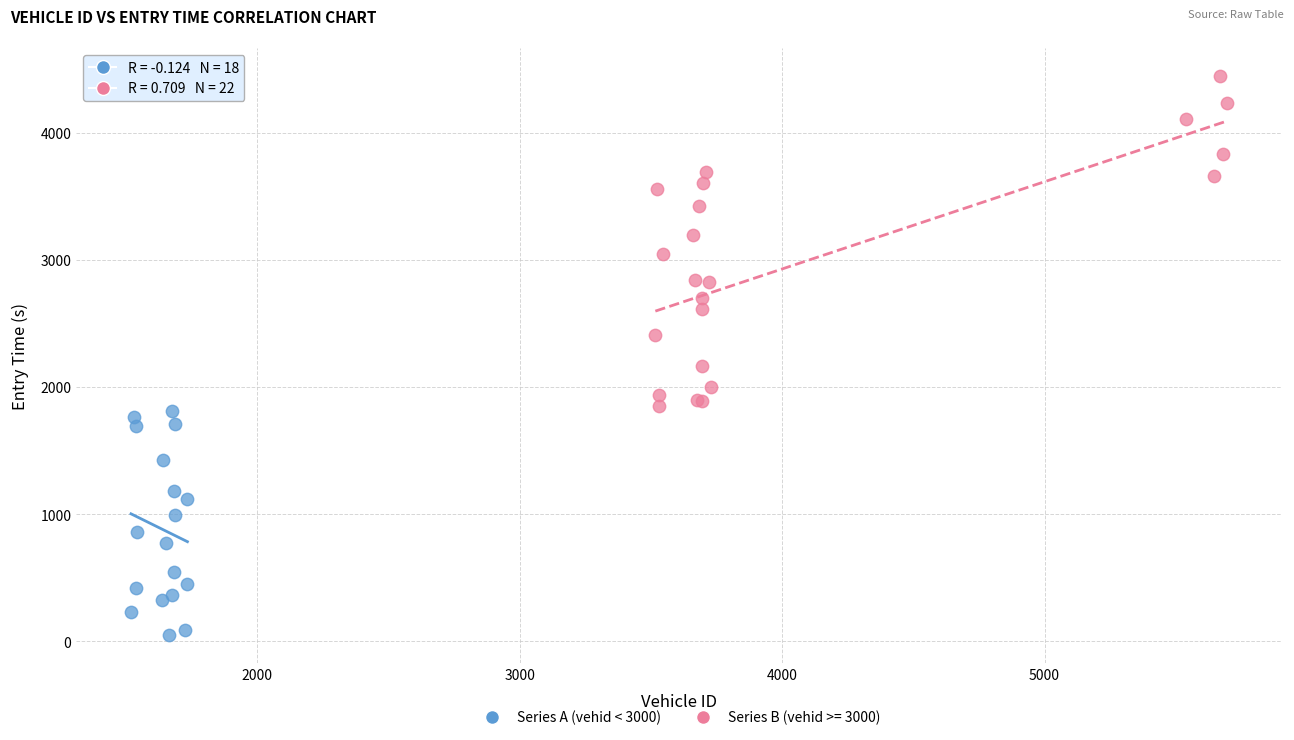

Which series has the largest Y range (max minus min)?

Series B (vehid >= 3000)